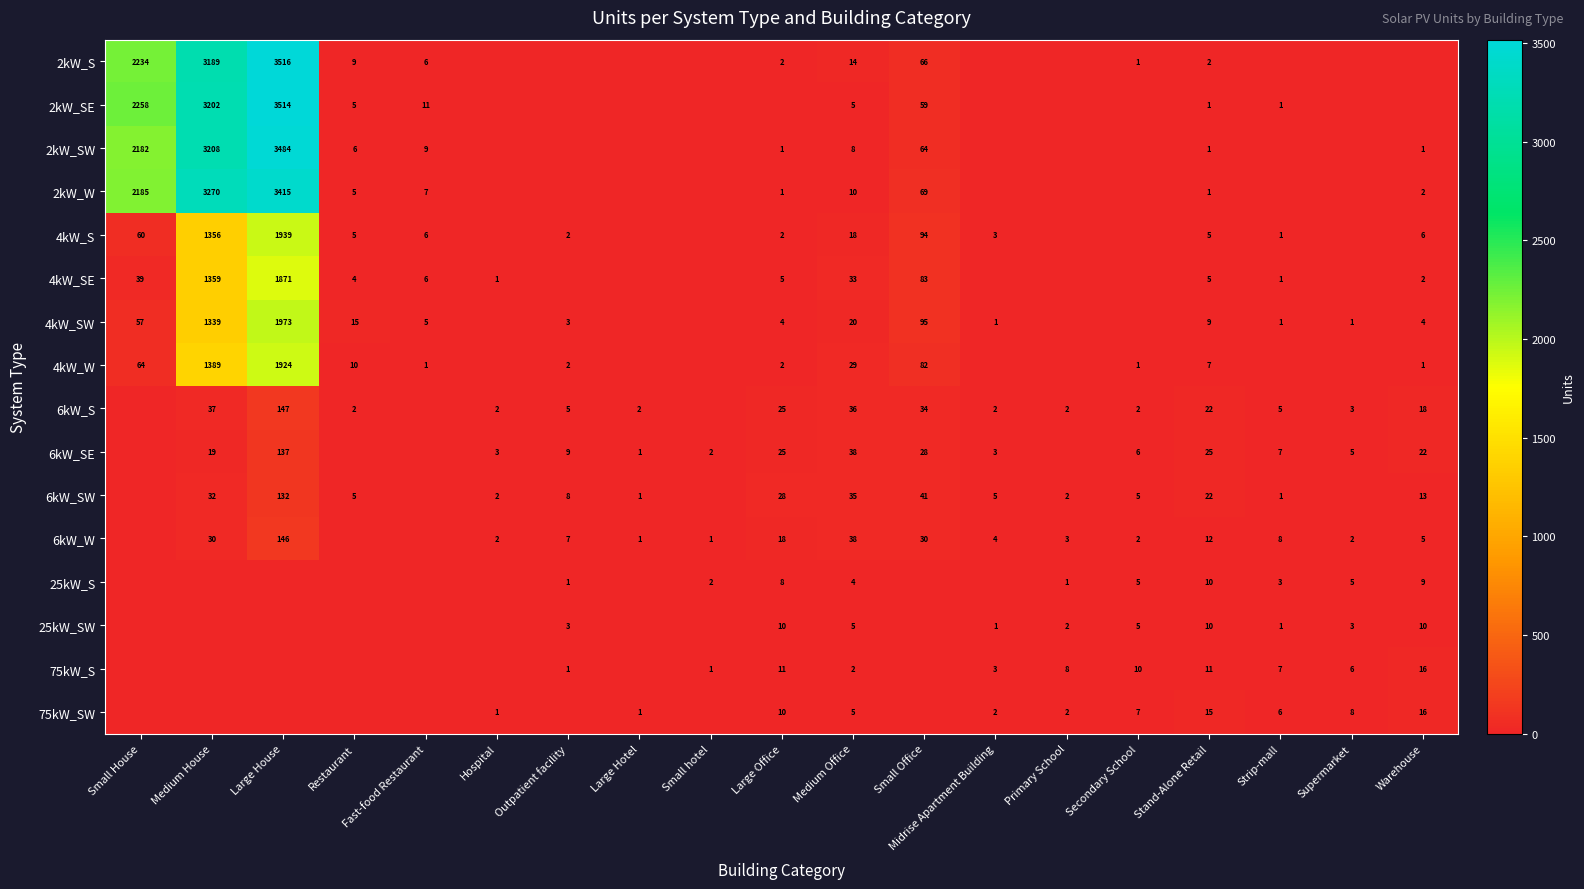

True or false: 75kW_S has a value of 1 at Outpatient facility.

True